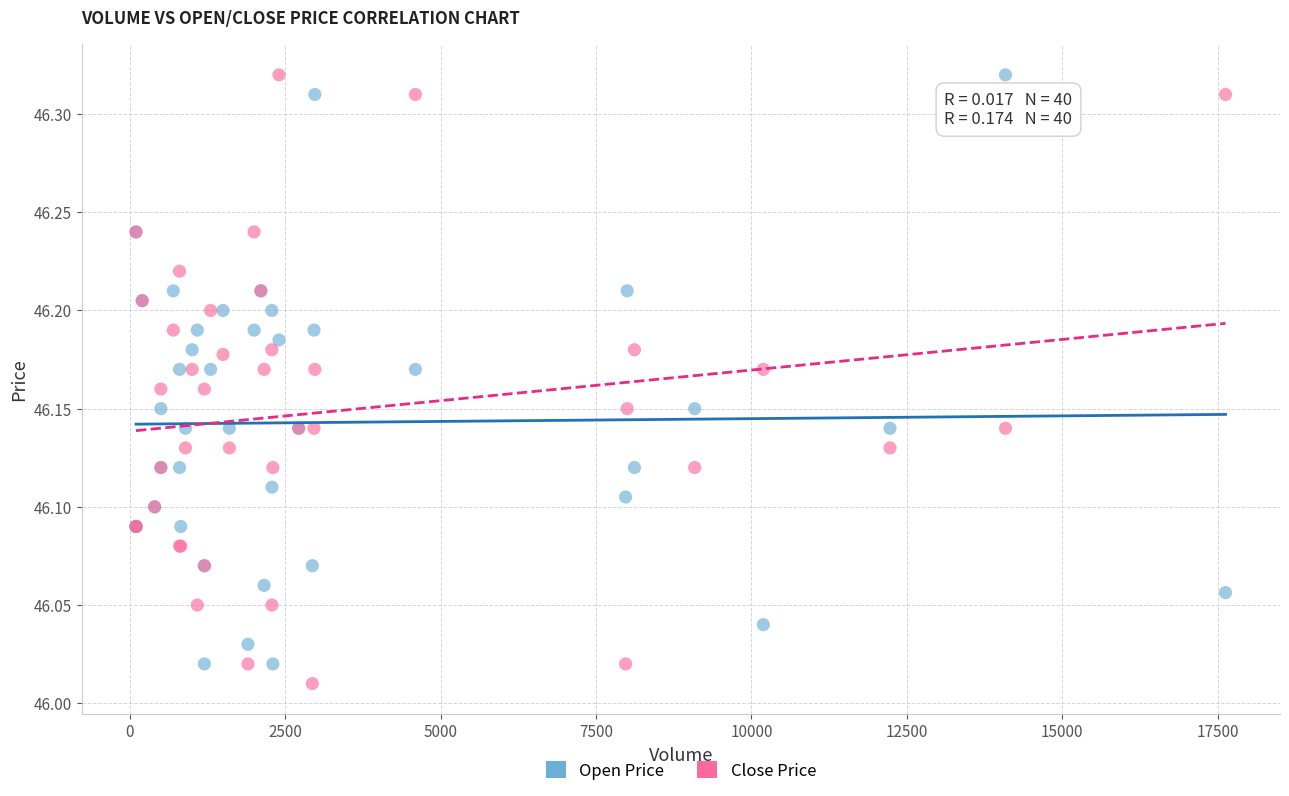

What is the X range (max minus min) for the scatter plot?

17528.0